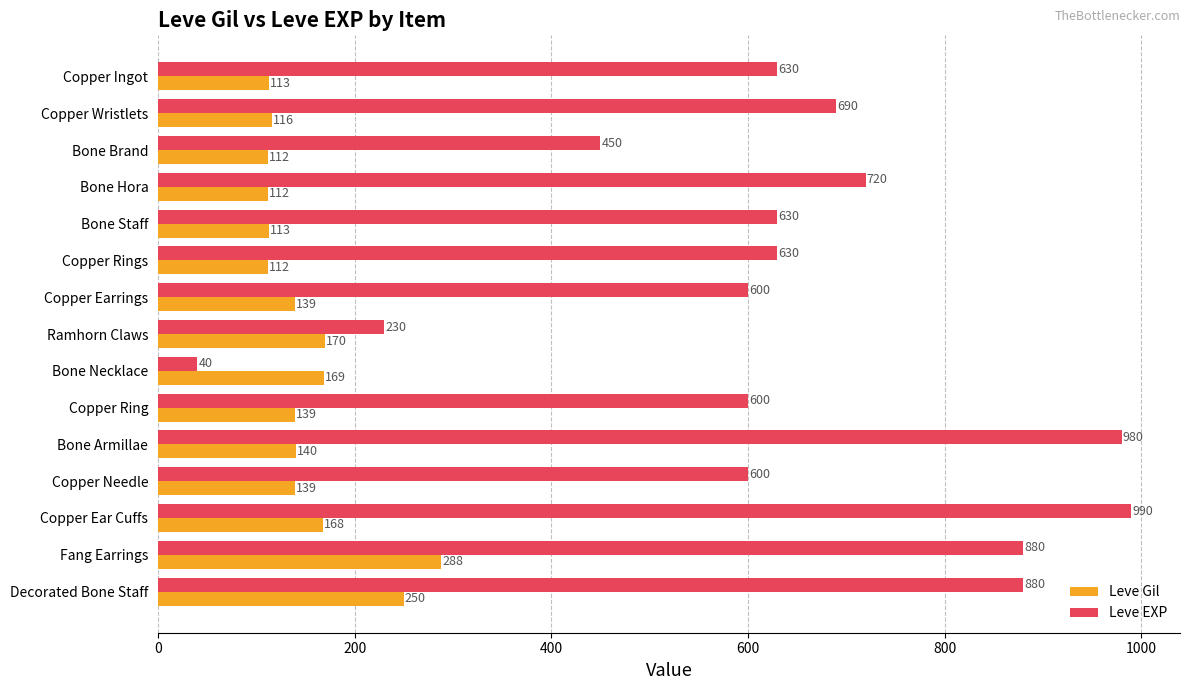

Which series has the widest spread of values?

Leve EXP